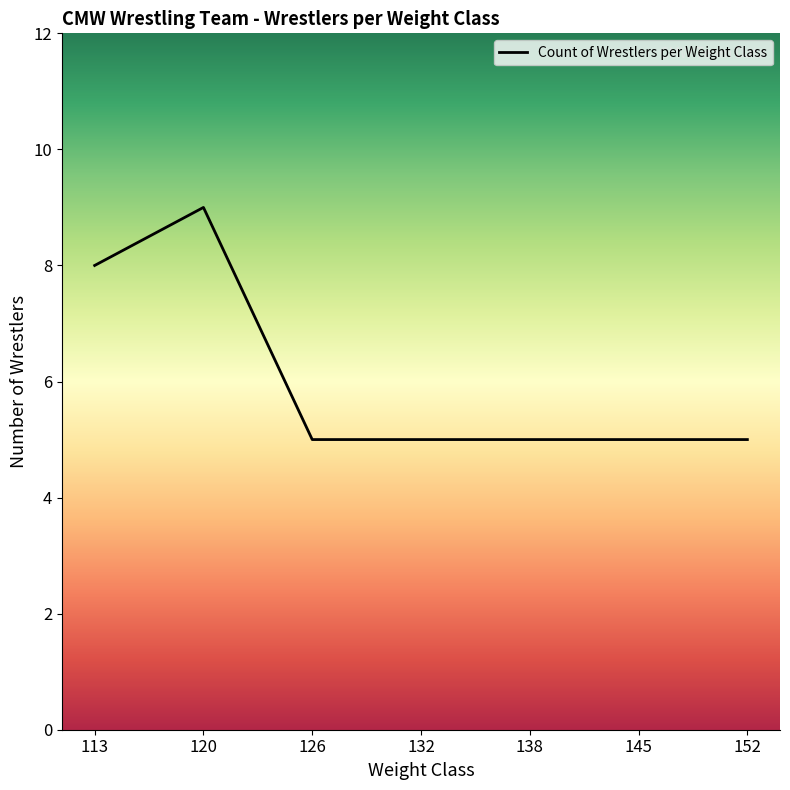

Where is the data nearest to the value 7?

113